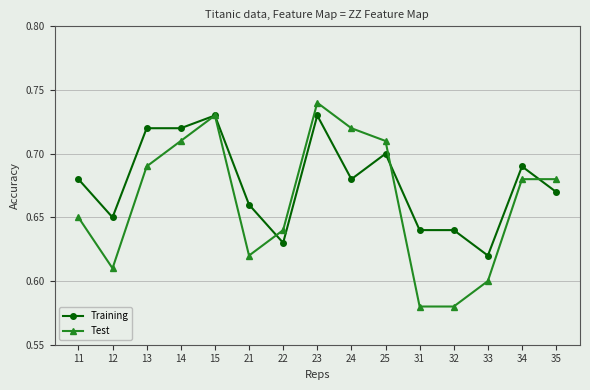

What are all the series names shown in the legend?

Training, Test